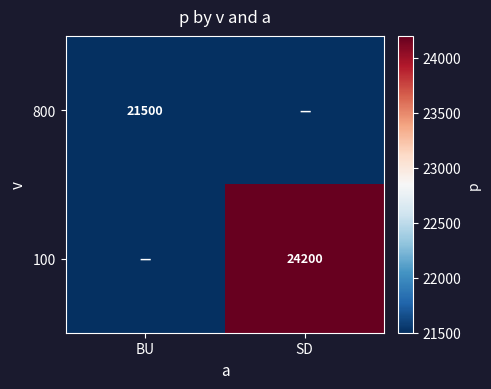

The value of 800 at BU is 36948. True or false?

False